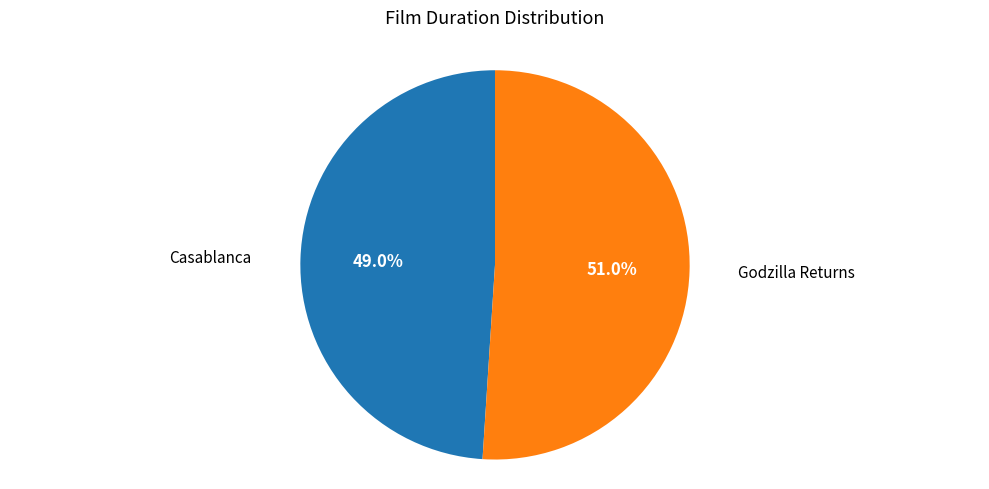

Is there any slice that represents more than half of the pie?

Yes